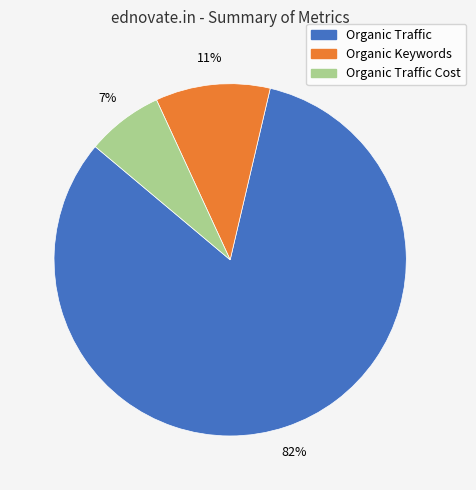

Do Organic Traffic and Organic Keywords together represent more than half of the pie?

Yes